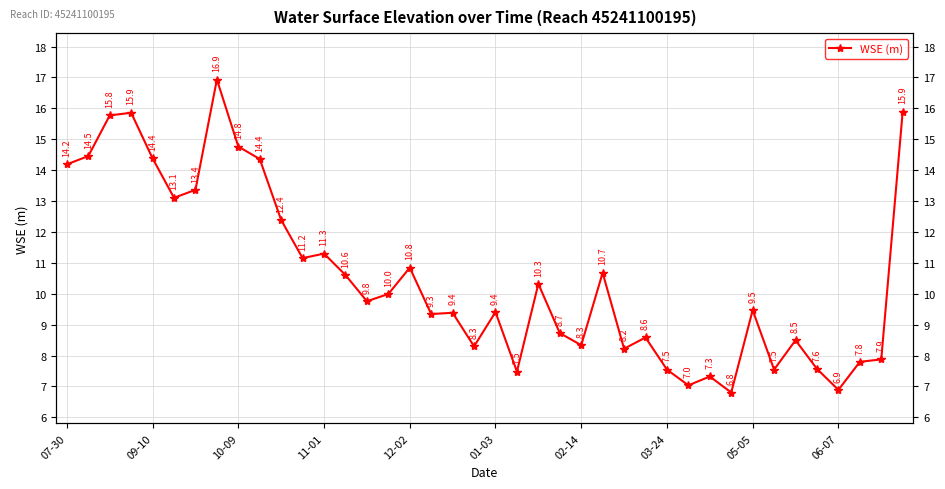

How many values are below 9?

16